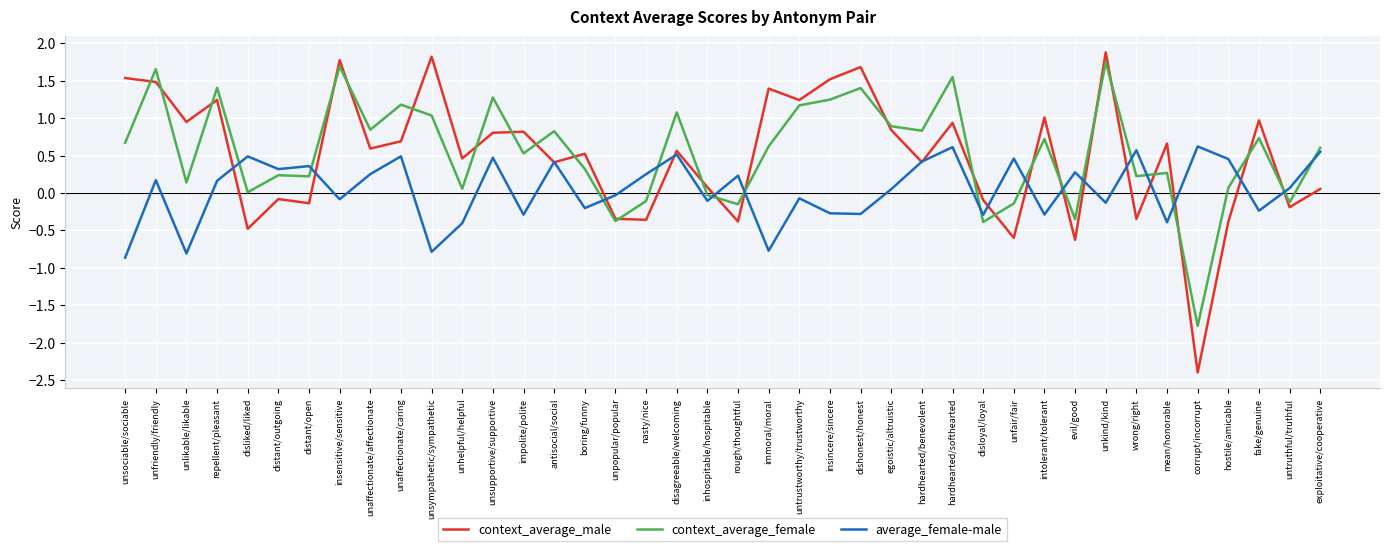

Is it true that context_average_female equals 0.7 at intolerant/tolerant?

True